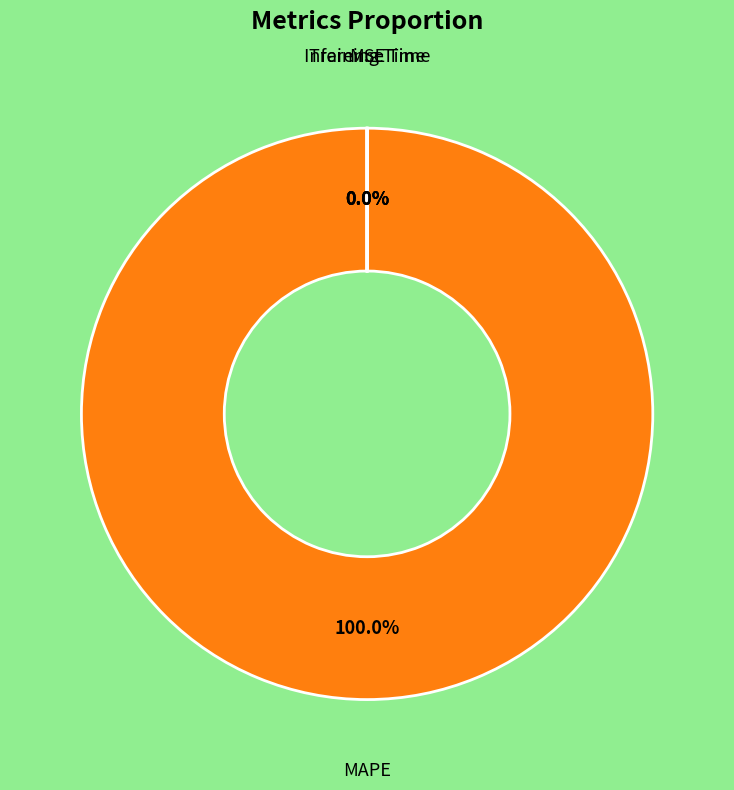

Is there a majority slice in this chart?

Yes